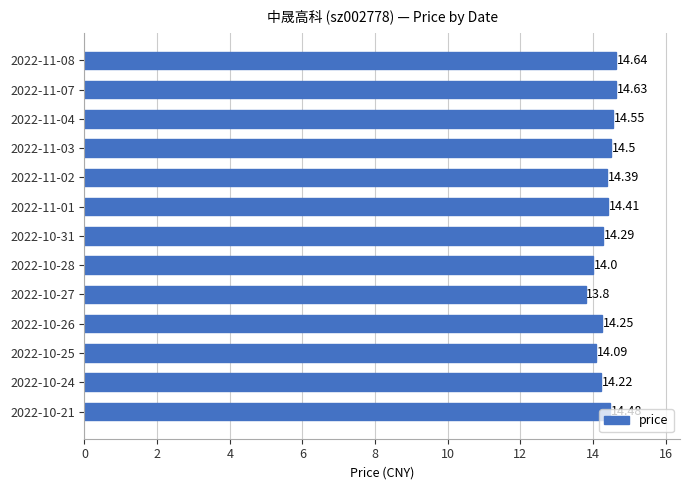

List the labels in order of value, smallest first.

2022-10-27, 2022-10-28, 2022-10-25, 2022-10-24, 2022-10-26, 2022-10-31, 2022-11-02, 2022-11-01, 2022-10-21, 2022-11-03, 2022-11-04, 2022-11-07, 2022-11-08